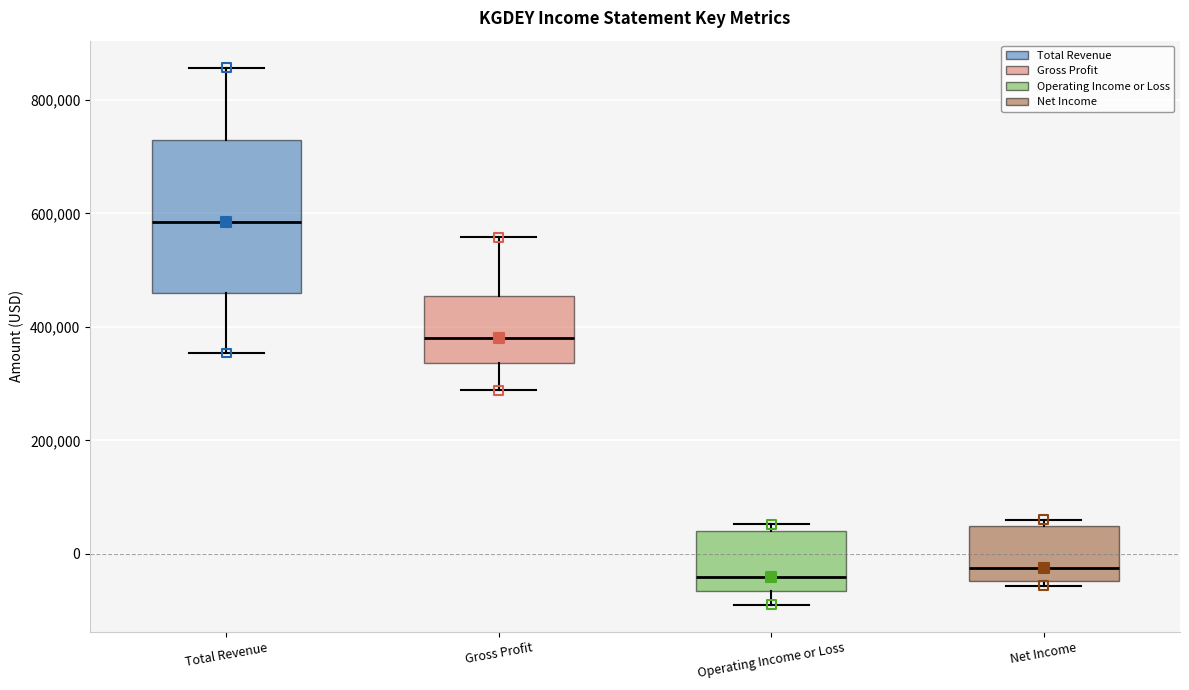

Which box has the highest median line?

Total Revenue